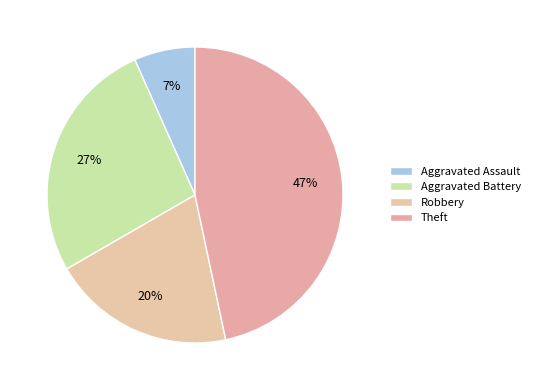

How many slices are in this pie chart?

4